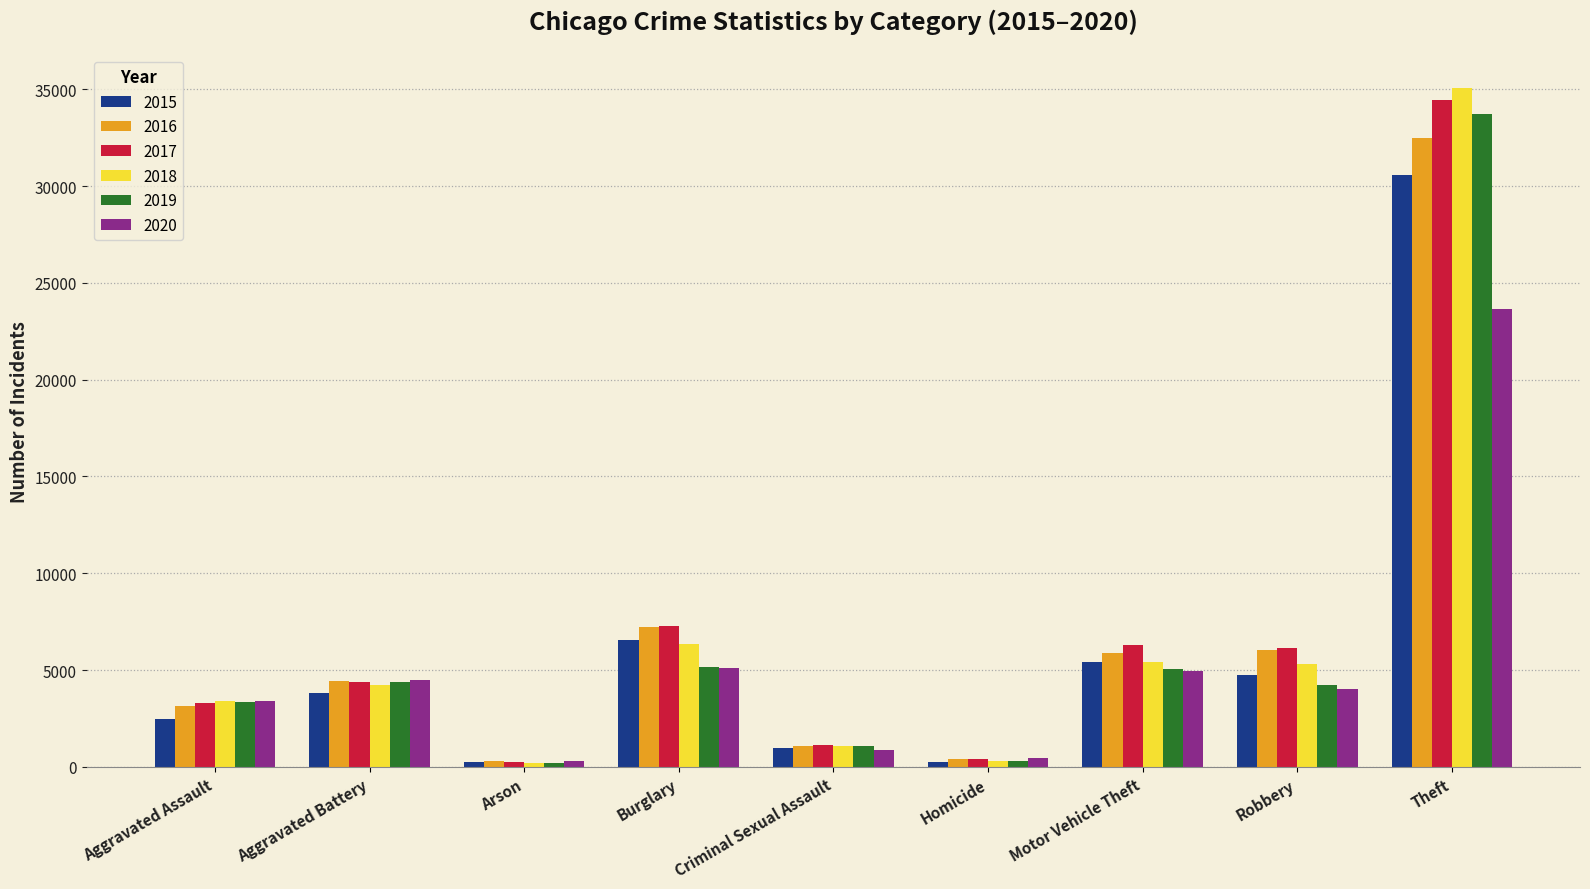

What is the label of the 6th bar from the right?

Burglary